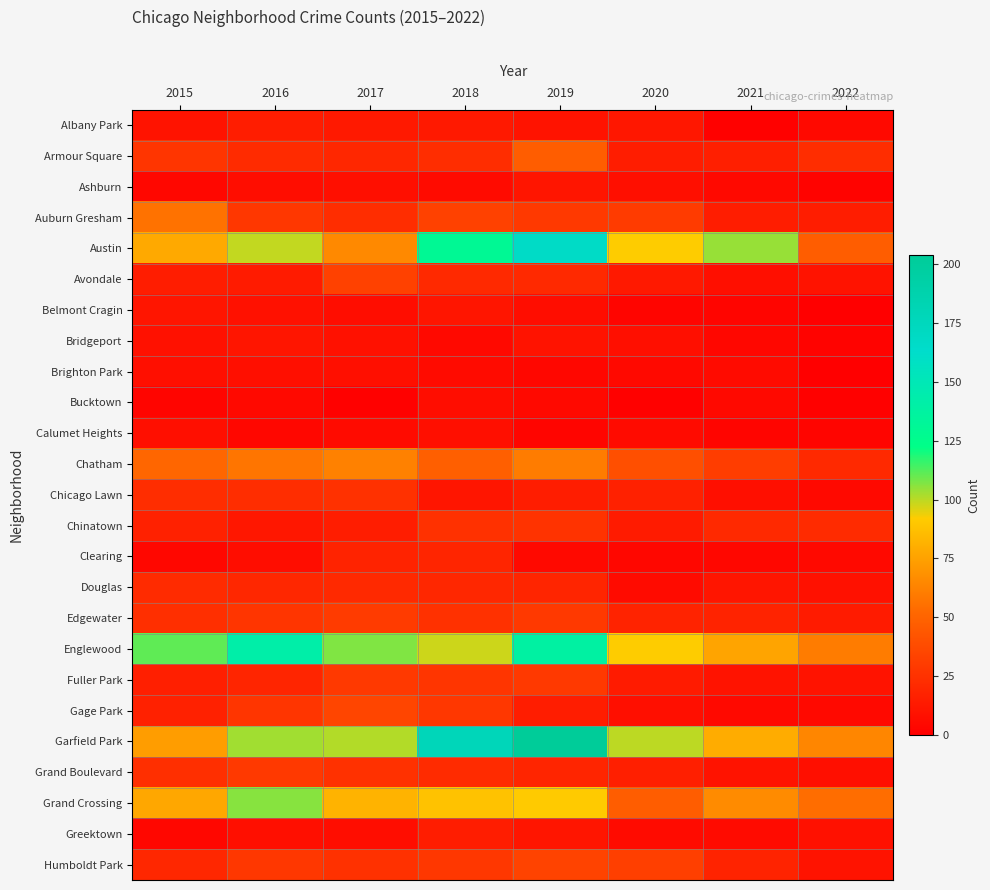

Reading left to right, extract all data points from this chart.

Albany Park: 2015=10	2016=15	2017=13	2018=13	2019=10	2020=12	2021=1	2022=5
Armour Square: 2015=27	2016=22	2017=20	2018=23	2019=47	2020=15	2021=16	2022=23
Ashburn: 2015=4	2016=7	2017=8	2018=6	2019=11	2020=8	2021=5	2022=2
Auburn Gresham: 2015=56	2016=28	2017=23	2018=33	2019=29	2020=30	2021=15	2022=15
Austin: 2015=78	2016=99	2017=65	2018=130	2019=167	2020=92	2021=104	2022=47
Avondale: 2015=15	2016=14	2017=33	2018=21	2019=21	2020=13	2021=8	2022=10
Belmont Cragin: 2015=11	2016=9	2017=7	2018=11	2019=7	2020=3	2021=3	2022=0
Bridgeport: 2015=9	2016=11	2017=9	2018=5	2019=10	2020=8	2021=4	2022=2
Brighton Park: 2015=8	2016=8	2017=8	2018=6	2019=4	2020=5	2021=6	2022=0
Bucktown: 2015=3	2016=5	2017=1	2018=7	2019=5	2020=1	2021=5	2022=1
Calumet Heights: 2015=8	2016=4	2017=6	2018=8	2019=3	2020=6	2021=3	2022=3
Chatham: 2015=51	2016=57	2017=62	2018=48	2019=60	2020=40	2021=31	2022=21
Chicago Lawn: 2015=23	2016=23	2017=25	2018=11	2019=15	2020=17	2021=8	2022=5
Chinatown: 2015=17	2016=12	2017=15	2018=25	2019=26	2020=14	2021=21	2022=22
Clearing: 2015=4	2016=7	2017=18	2018=19	2019=5	2020=4	2021=4	2022=5
Douglas: 2015=22	2016=20	2017=21	2018=20	2019=19	2020=6	2021=11	2022=9
Edgewater: 2015=24	2016=27	2017=30	2018=25	2019=29	2020=18	2021=18	2022=14
Englewood: 2015=111	2016=142	2017=107	2018=98	2019=138	2020=92	2021=76	2022=60
Fuller Park: 2015=16	2016=19	2017=29	2018=27	2019=29	2020=14	2021=10	2022=10
Gage Park: 2015=17	2016=27	2017=35	2018=28	2019=15	2020=8	2021=5	2022=5
Garfield Park: 2015=73	2016=103	2017=101	2018=178	2019=204	2020=100	2021=79	2022=64
Grand Boulevard: 2015=24	2016=29	2017=25	2018=22	2019=19	2020=16	2021=10	2022=8
Grand Crossing: 2015=77	2016=106	2017=82	2018=88	2019=91	2020=47	2021=66	2022=54
Greektown: 2015=4	2016=8	2017=7	2018=15	2019=11	2020=6	2021=6	2022=9
Humboldt Park: 2015=20	2016=28	2017=25	2018=28	2019=34	2020=32	2021=18	2022=10